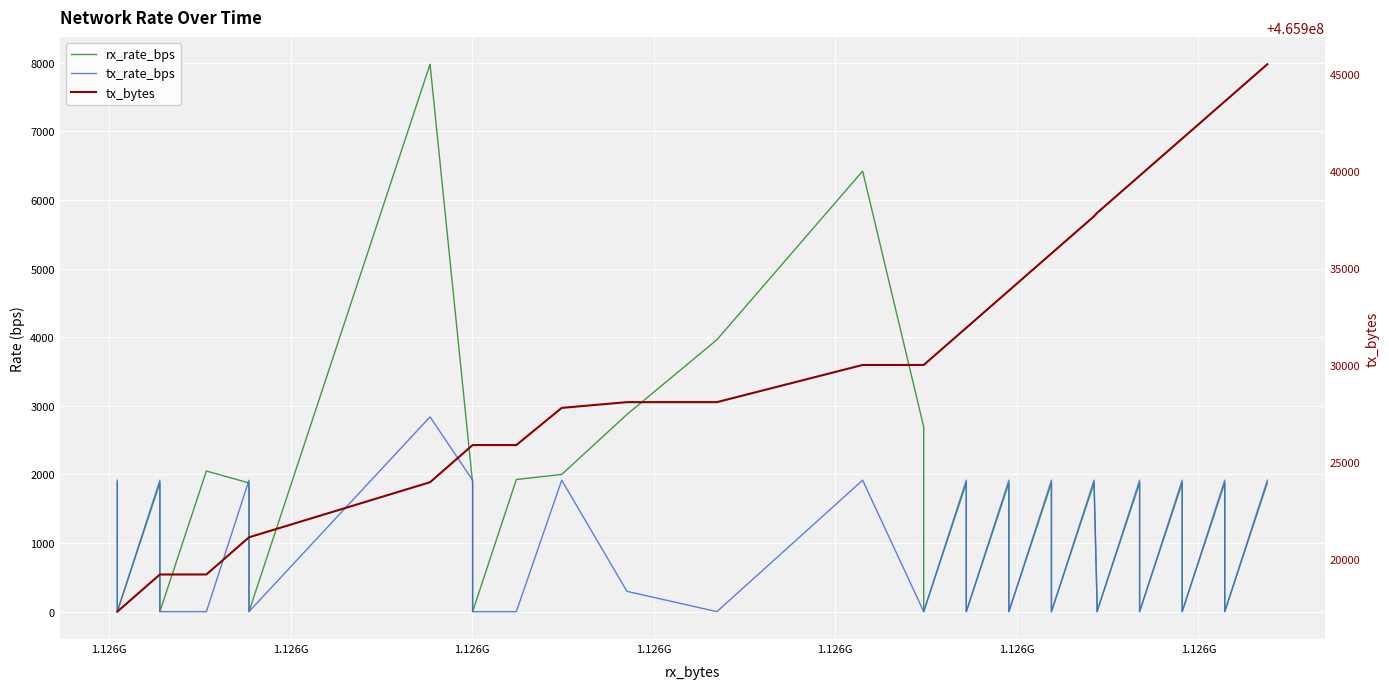

Count the number of data series in this chart.

3